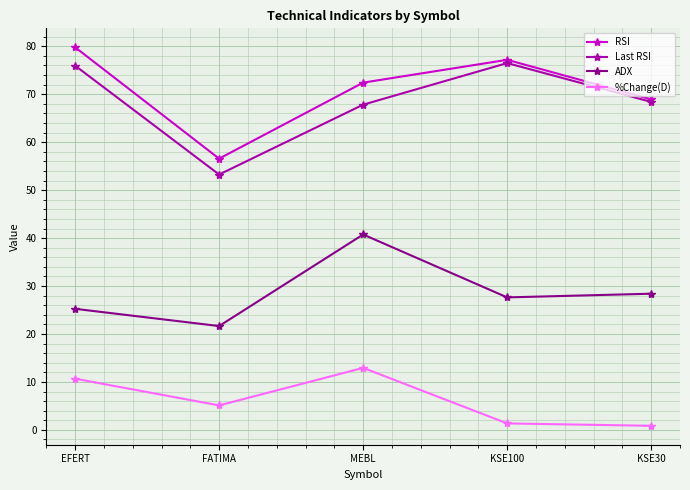

Rank the categories by ADX value from highest to lowest.

MEBL, KSE30, KSE100, EFERT, FATIMA